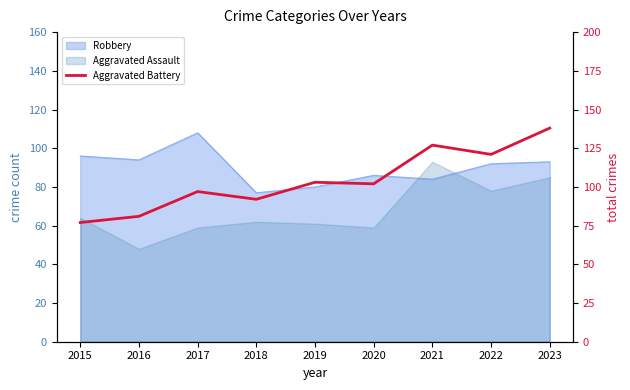

At which label does the data first exceed 102?

2019